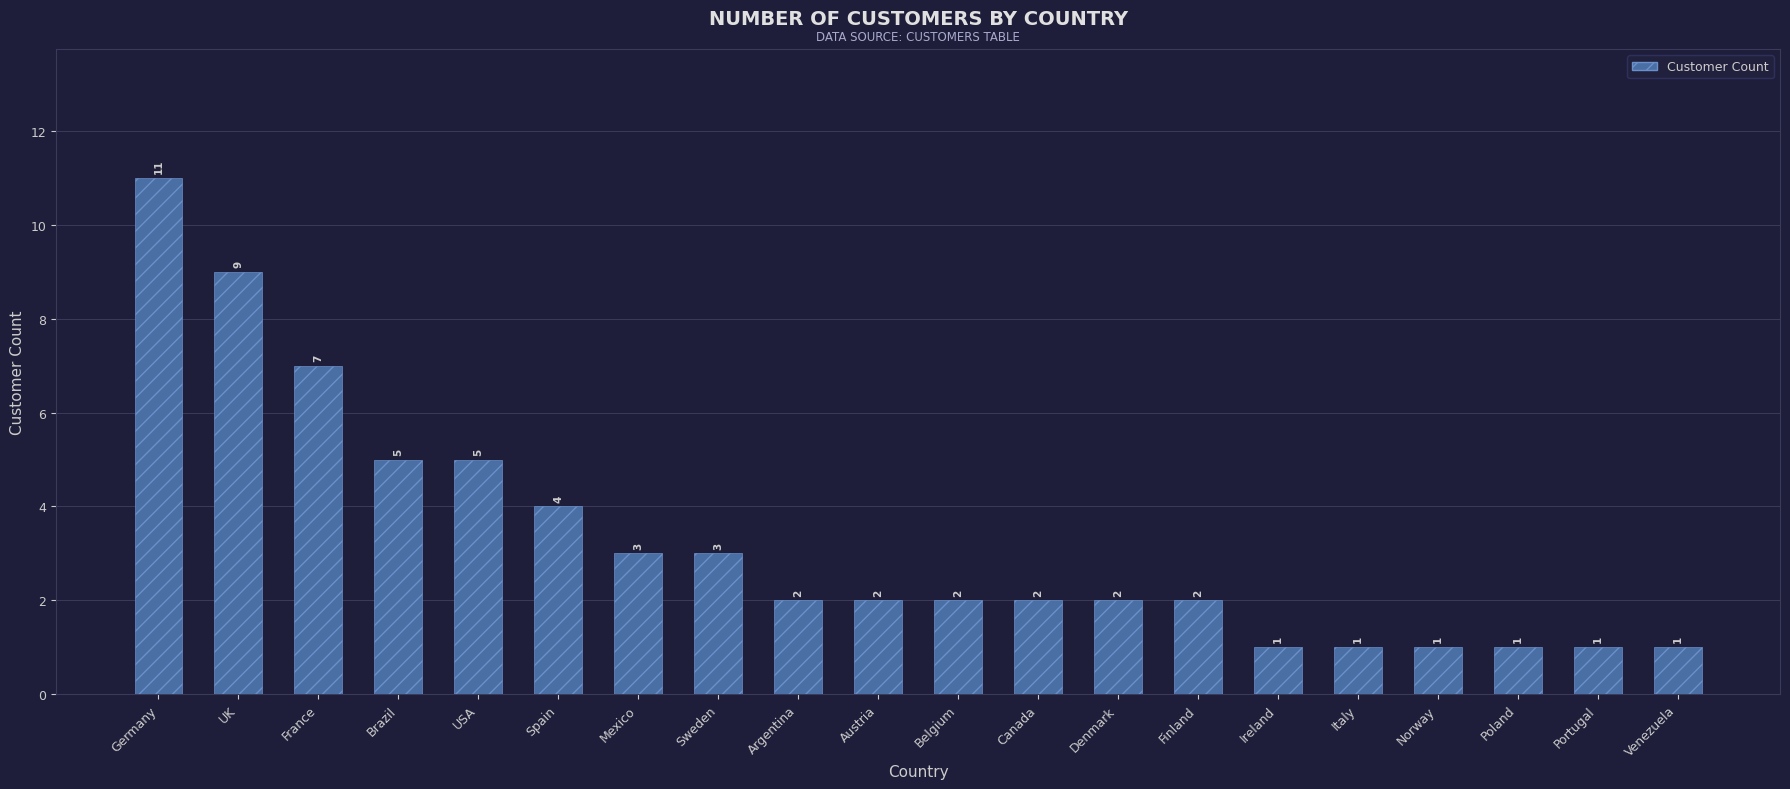

Count the number of categories in the chart.

20